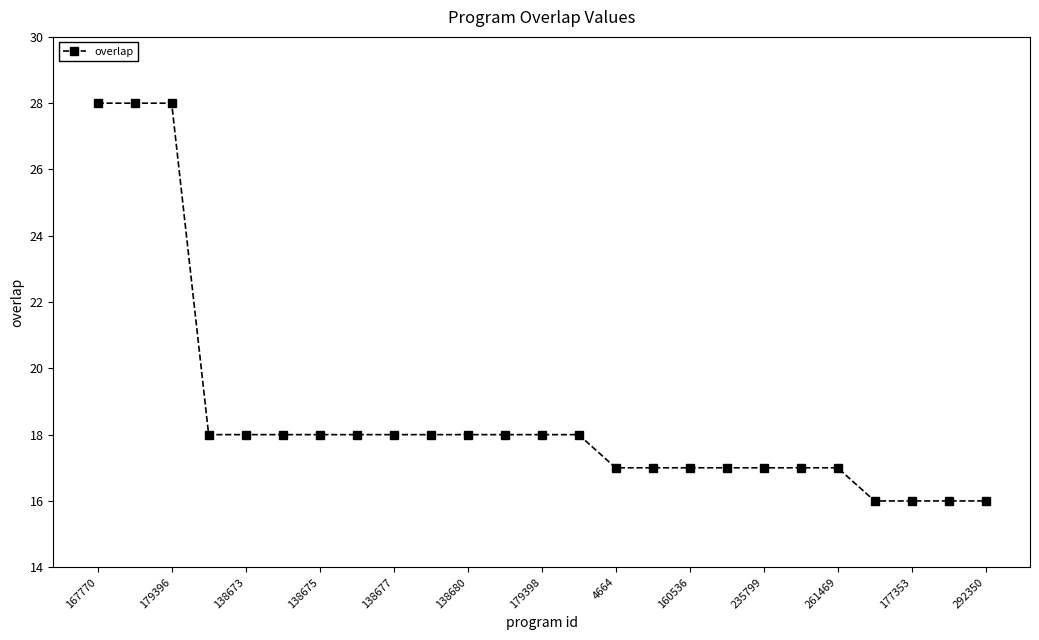

What is the value of the 5th point from the left?

18